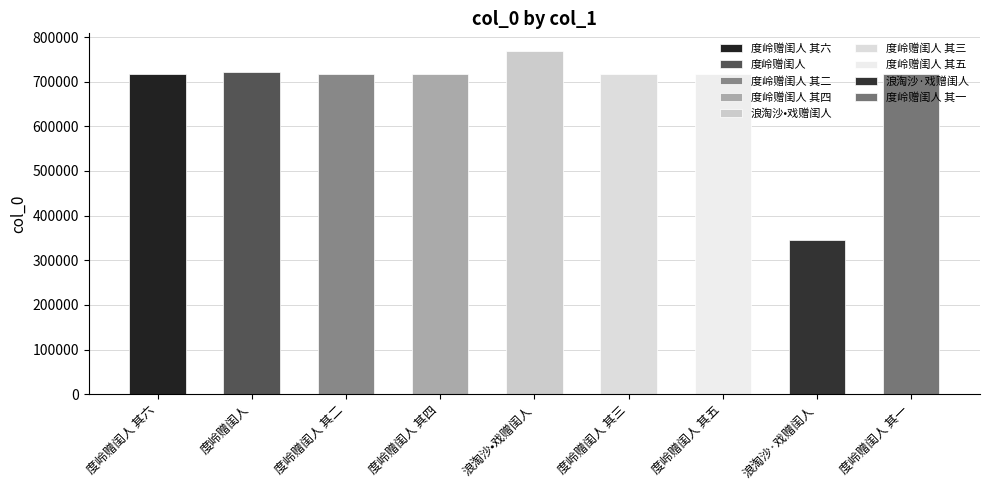

Rank the categories by value from lowest to highest.

浪淘沙·戏赠闺人, 度岭赠闺人 其一, 度岭赠闺人 其二, 度岭赠闺人 其三, 度岭赠闺人 其四, 度岭赠闺人 其五, 度岭赠闺人 其六, 度岭赠闺人, 浪淘沙•戏赠闺人